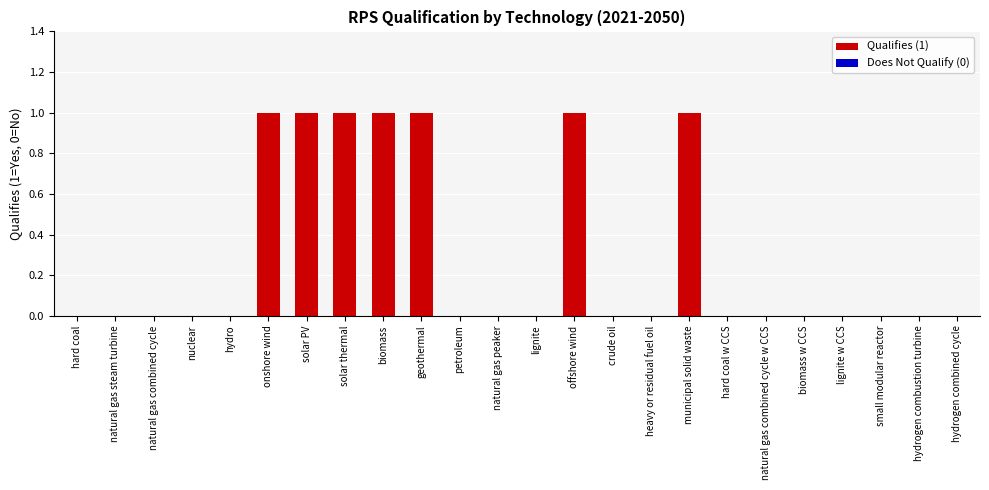

The value at solar thermal is 1. True or false?

True